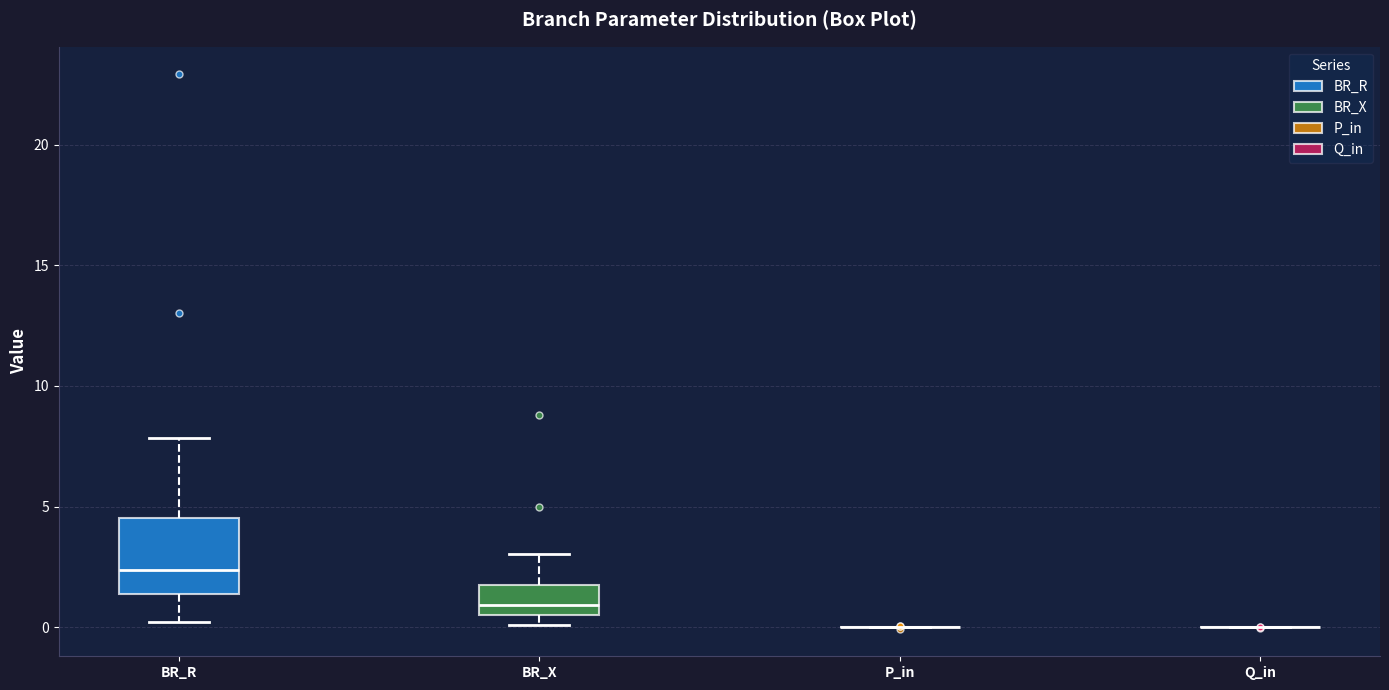

Comparing the boxes themselves (not the whiskers), which one is the tallest?

BR_R